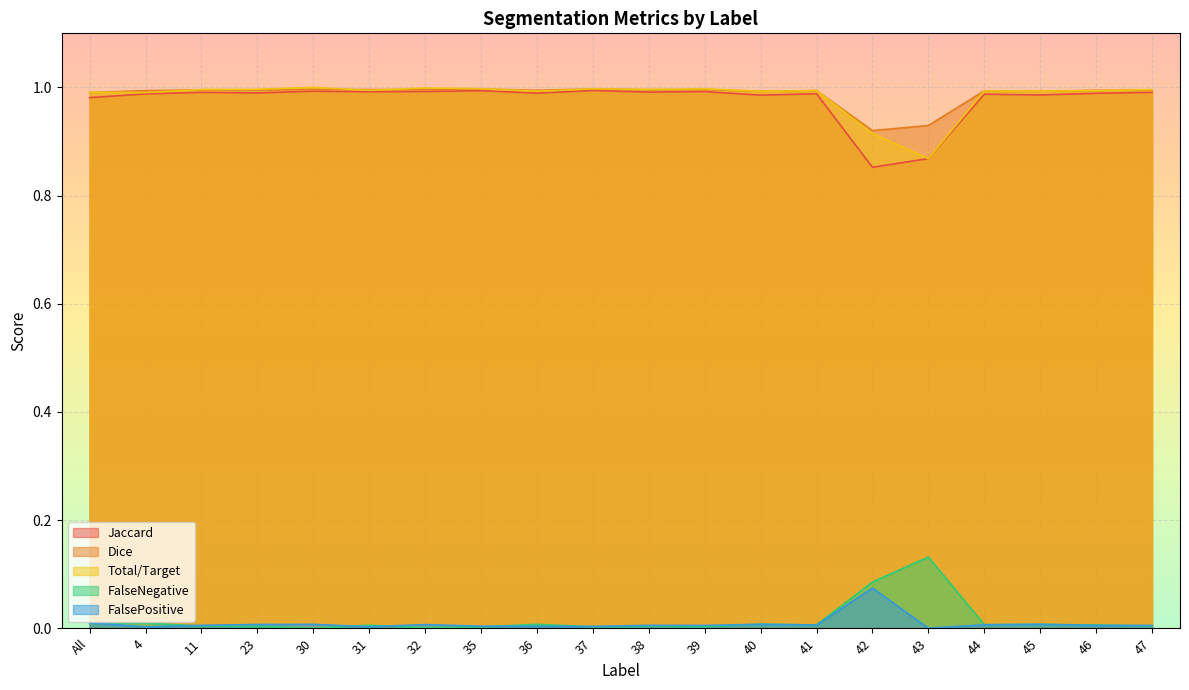

The Dice series shows 1.0 at 30. True or false?

True